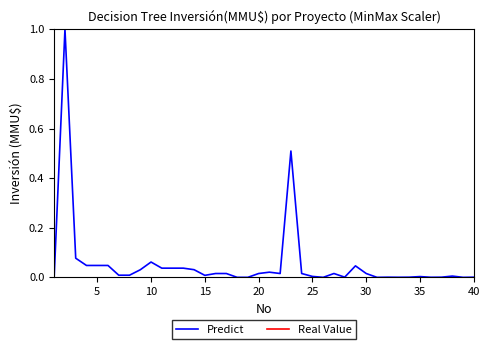

Does the chart display data point markers on the line(s)?

No